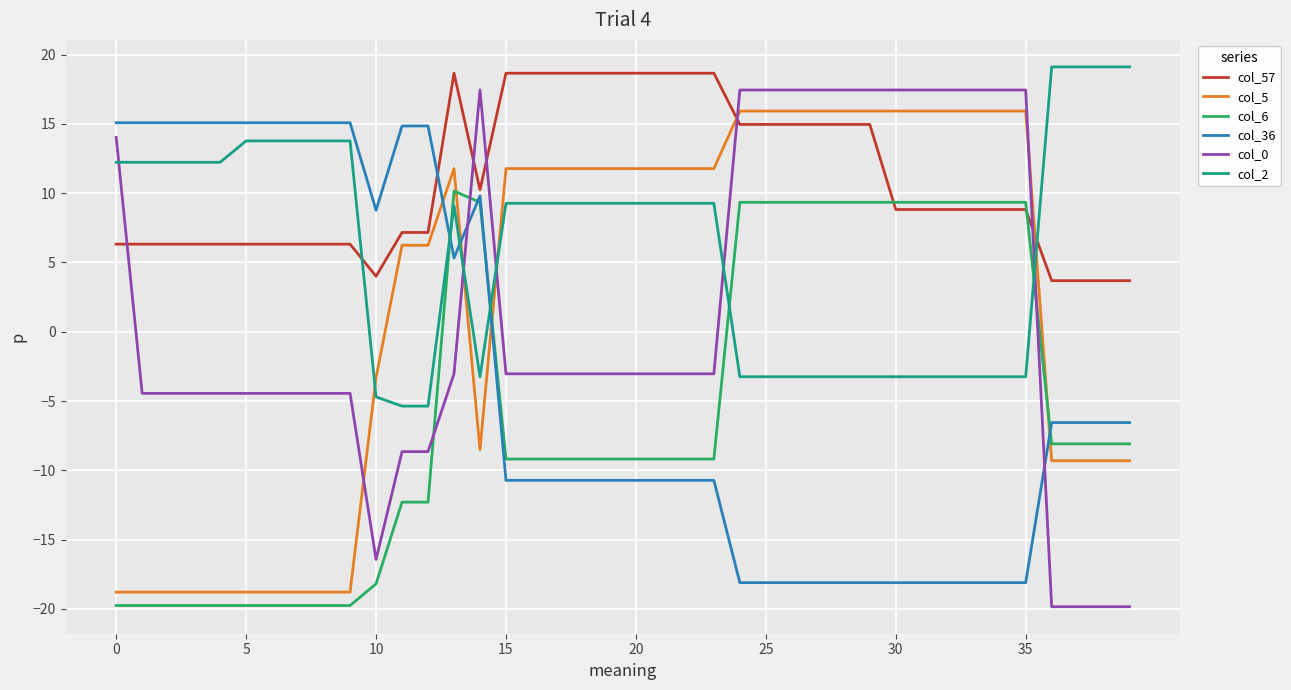

Which series has the largest range (max minus min)?

col_0